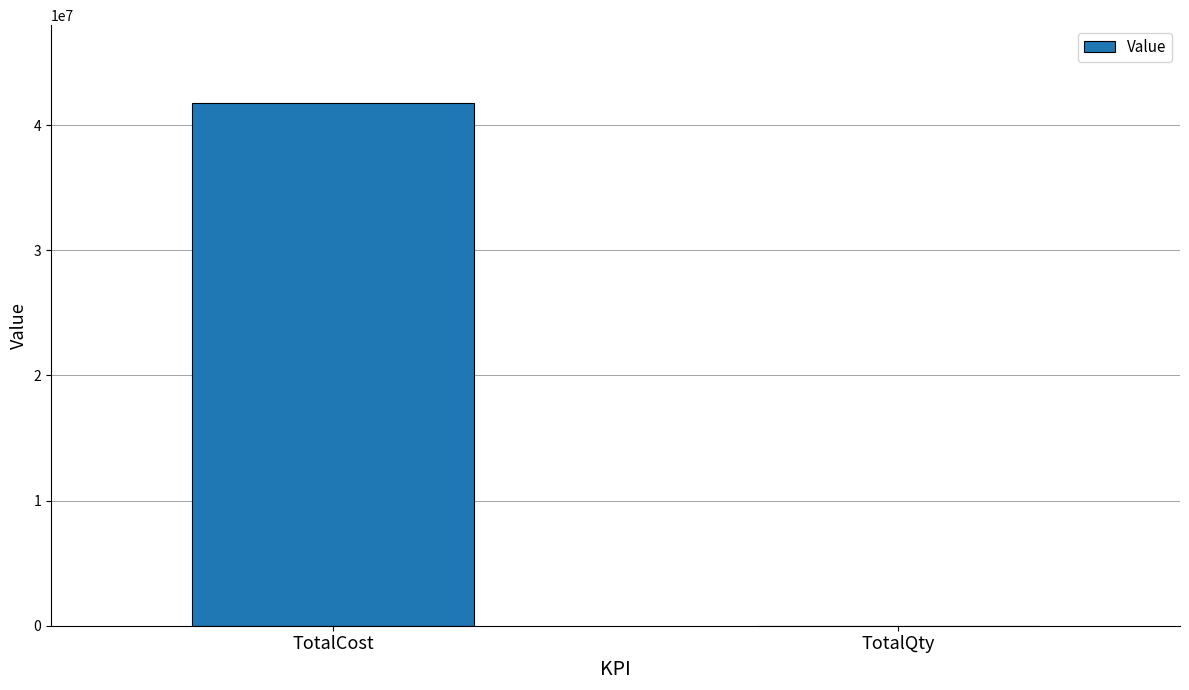

Which category has the highest value across all series?

TotalCost